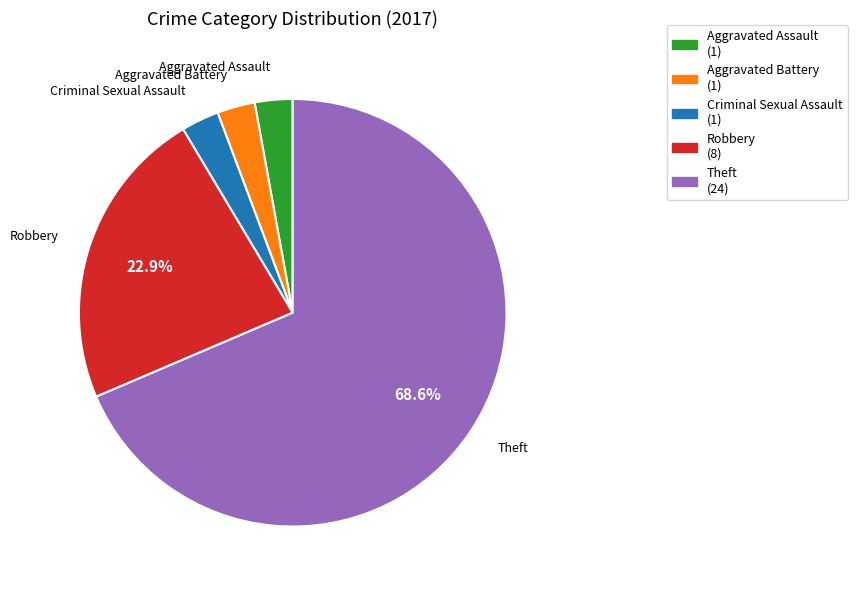

Do Theft and Criminal Sexual Assault together represent more than half of the pie?

Yes